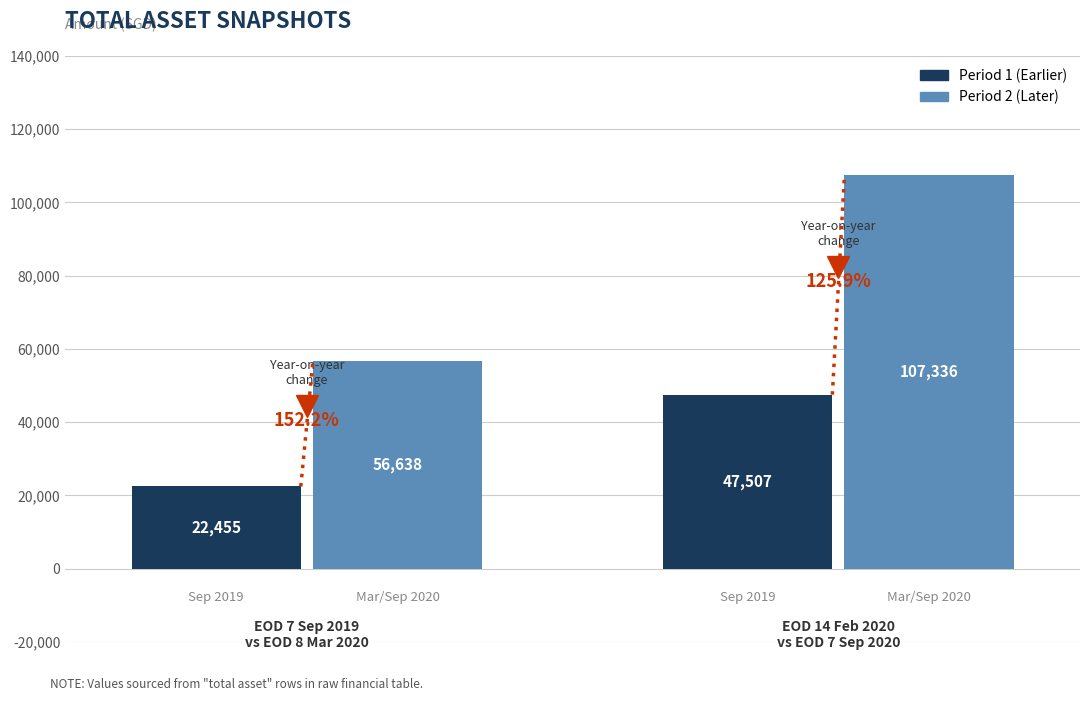

What is the sum of all Period 2 (Later) values?

163974.0